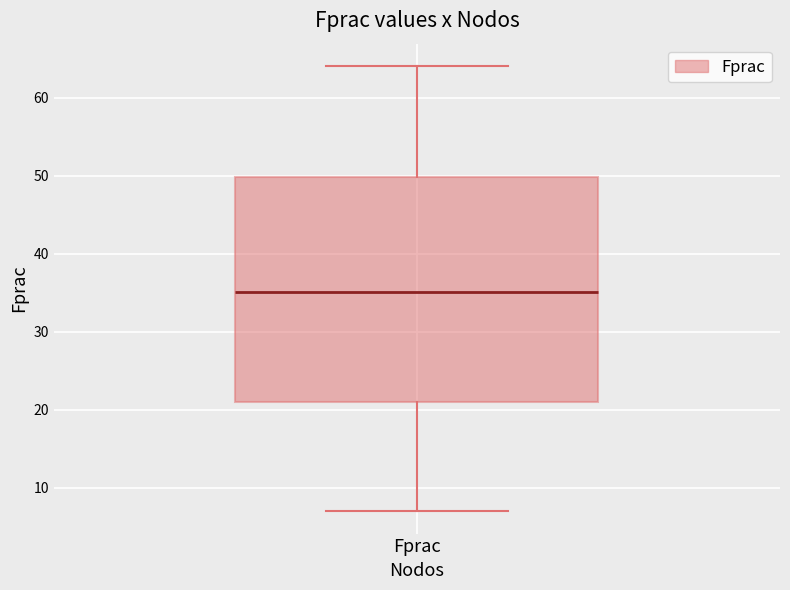

Transcribe this box plot: give where the median line is, the range the box spans, and where the two whiskers end, as read against the y-axis. The values are not printed on the chart, so give them approximately, as read against the axis.

median 35, box 21 to 50, whiskers 7 to 64